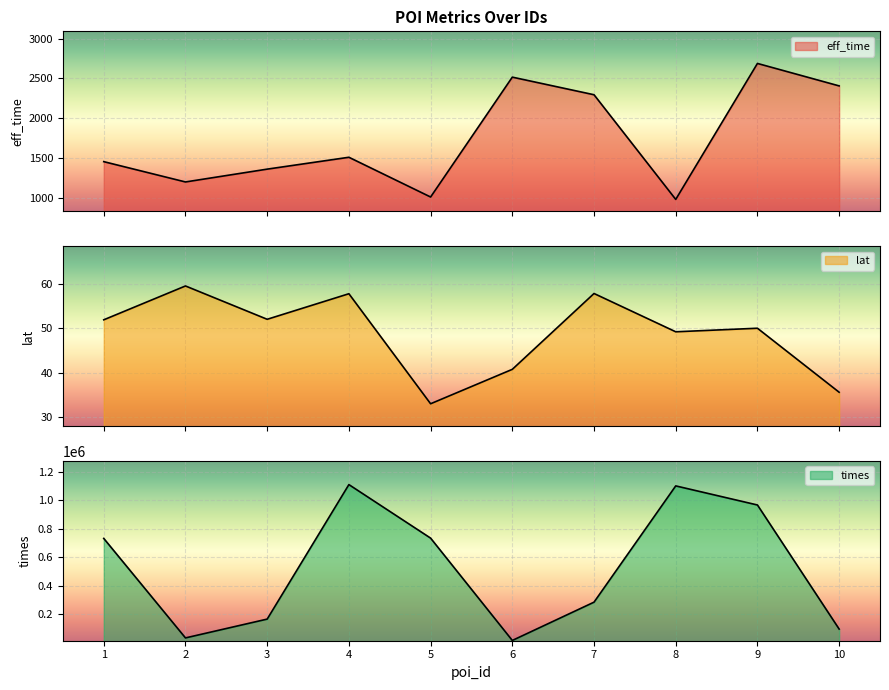

What is the difference between the highest and lowest values at 3?

163073.0